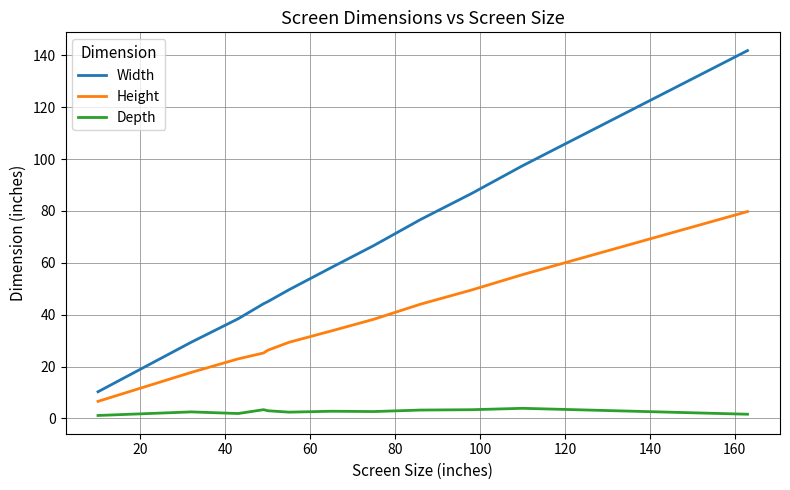

True or false: Depth and Height cross at least once.

False